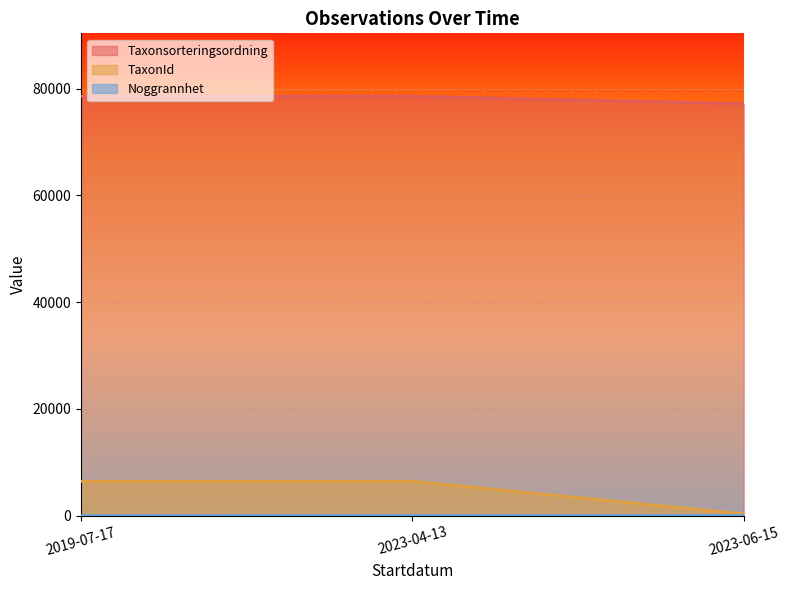

Which category has the lowest value across all series?

2019-07-17